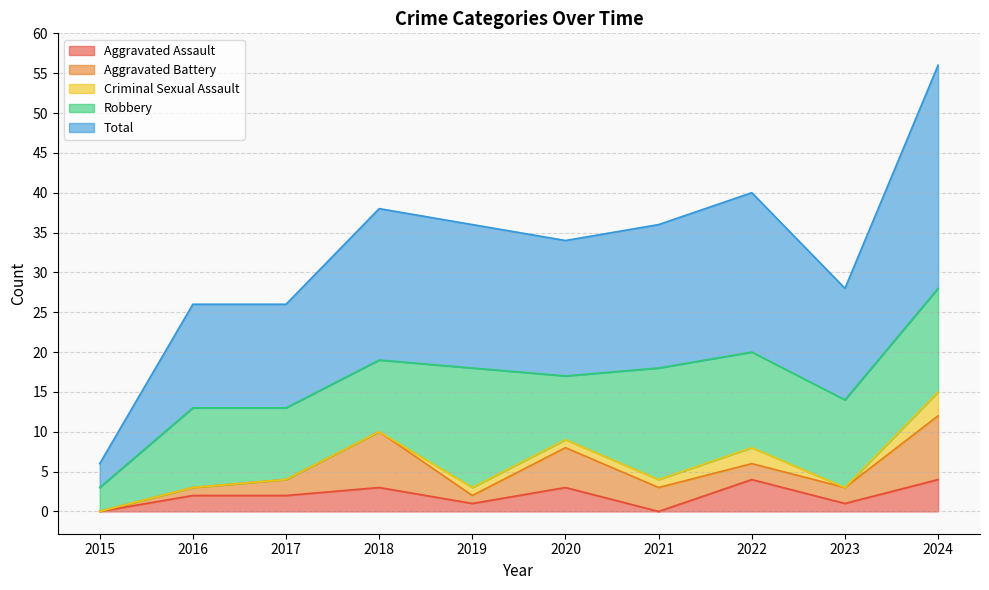

The value of Aggravated Assault at 2020 is 3. True or false?

True